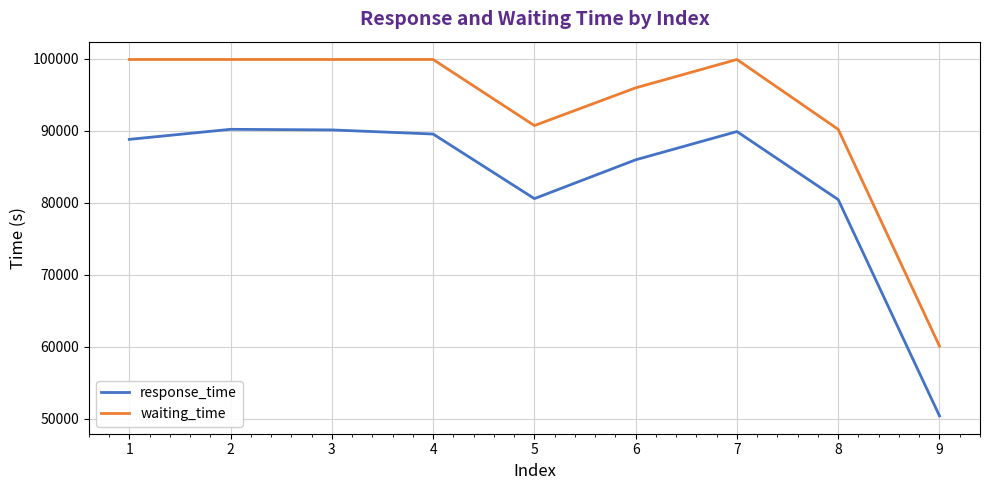

True or false: waiting_time and response_time cross at least once.

False